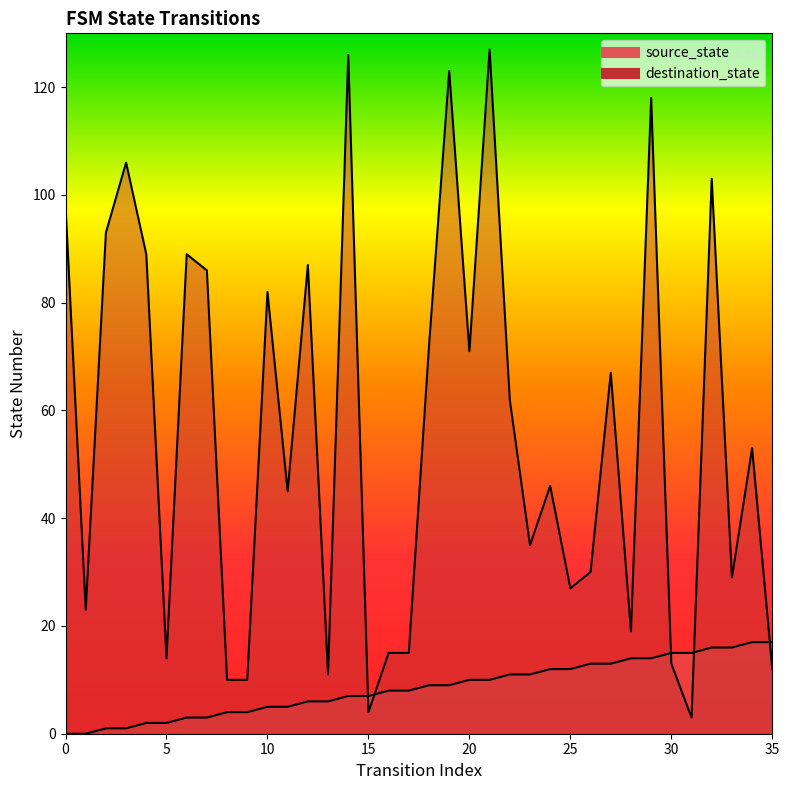

What value does the destination_state series have at 5, to the nearest 10?

10